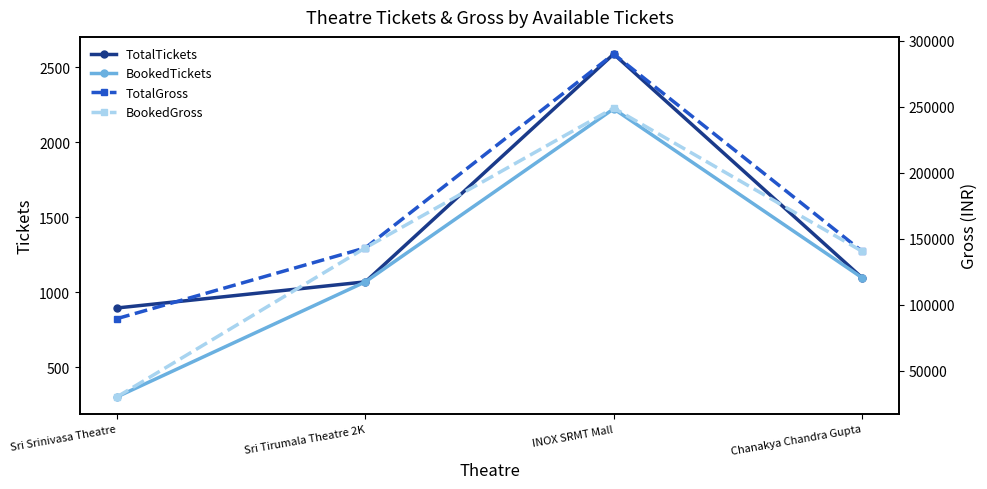

Is this an area chart (filled region under the line)?

No